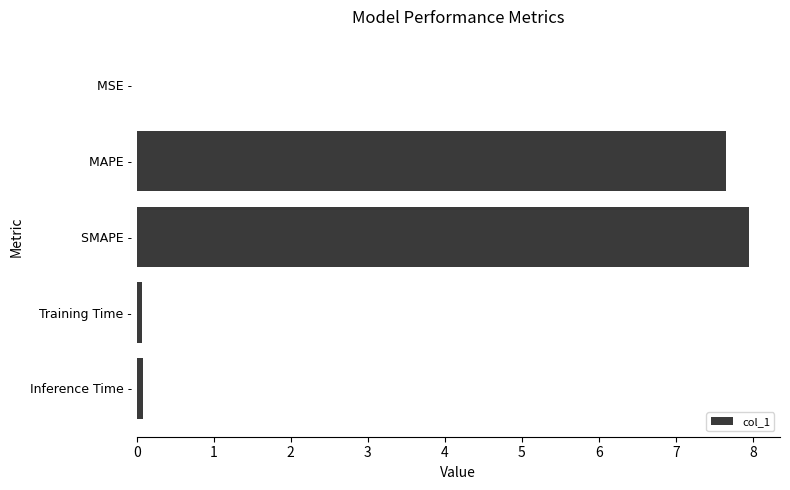

The value at MSE - is 0.0. True or false?

True